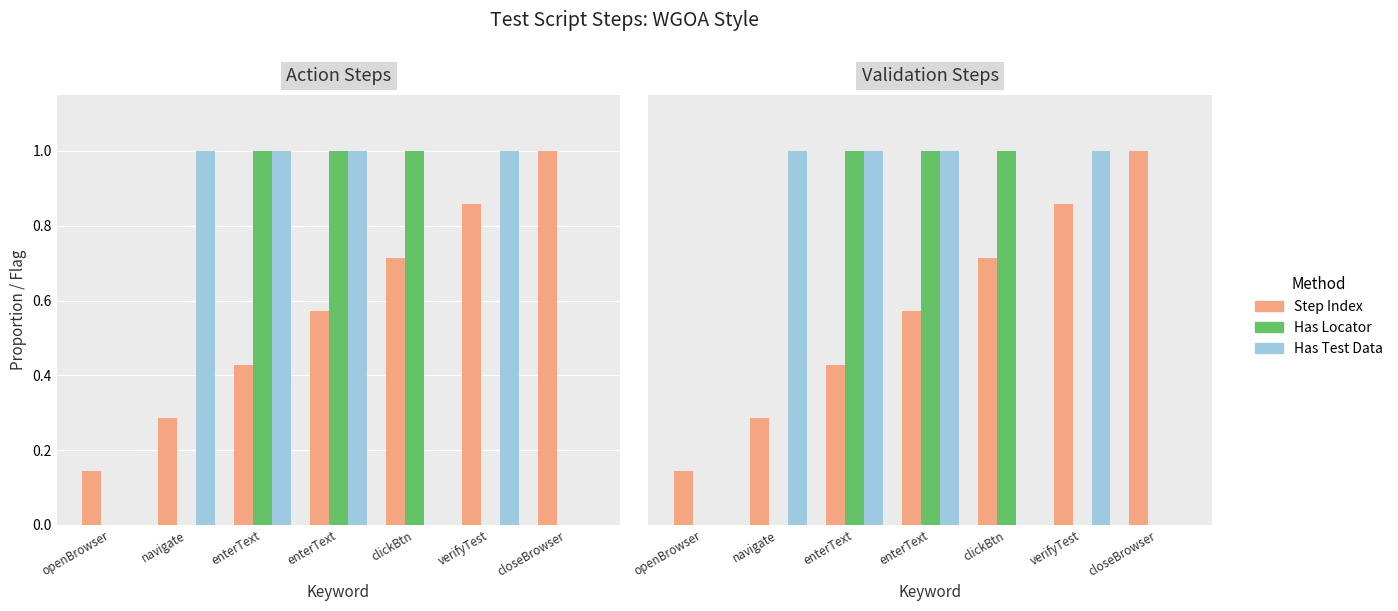

At enterText, list the series in order from smallest to largest.

Step Index, Has Locator, Has Test Data